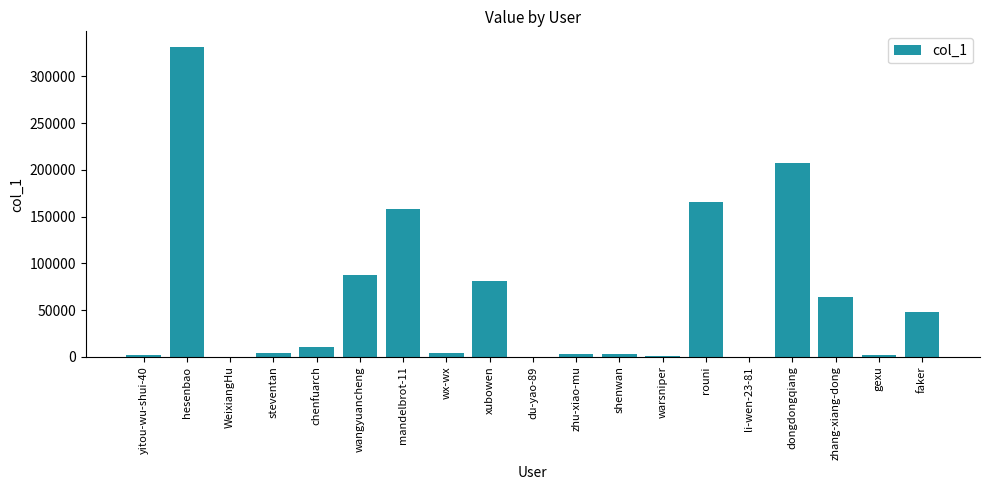

What is the change in value from hesenbao to chenfuarch?

-321208